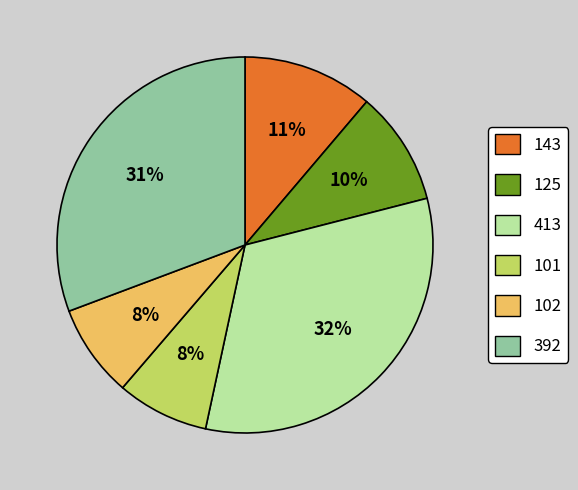

Is there any slice that represents more than half of the pie?

No